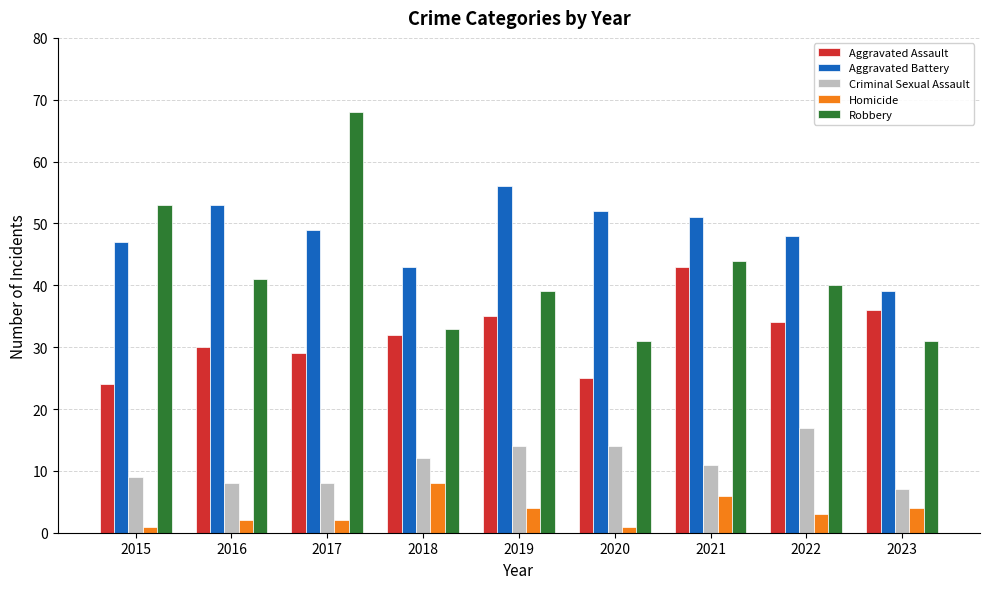

Reading left to right, what are all the values shown in this chart?

Aggravated Assault: 2015=24	2016=30	2017=29	2018=32	2019=35	2020=25	2021=43	2022=34	2023=36
Aggravated Battery: 2015=47	2016=53	2017=49	2018=43	2019=56	2020=52	2021=51	2022=48	2023=39
Criminal Sexual Assault: 2015=9	2016=8	2017=8	2018=12	2019=14	2020=14	2021=11	2022=17	2023=7
Homicide: 2015=1	2016=2	2017=2	2018=8	2019=4	2020=1	2021=6	2022=3	2023=4
Robbery: 2015=53	2016=41	2017=68	2018=33	2019=39	2020=31	2021=44	2022=40	2023=31